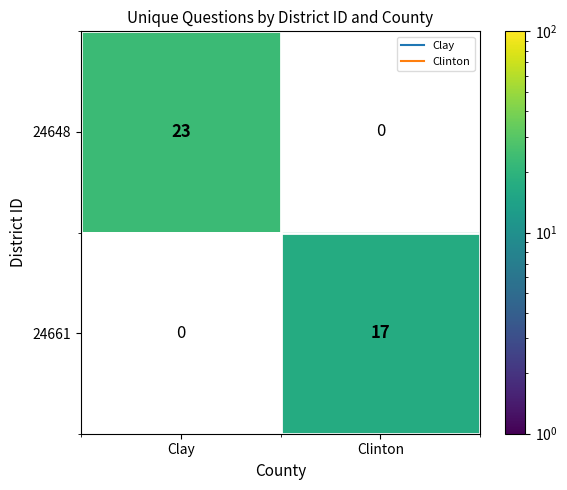

How many distinct data groups are displayed?

2